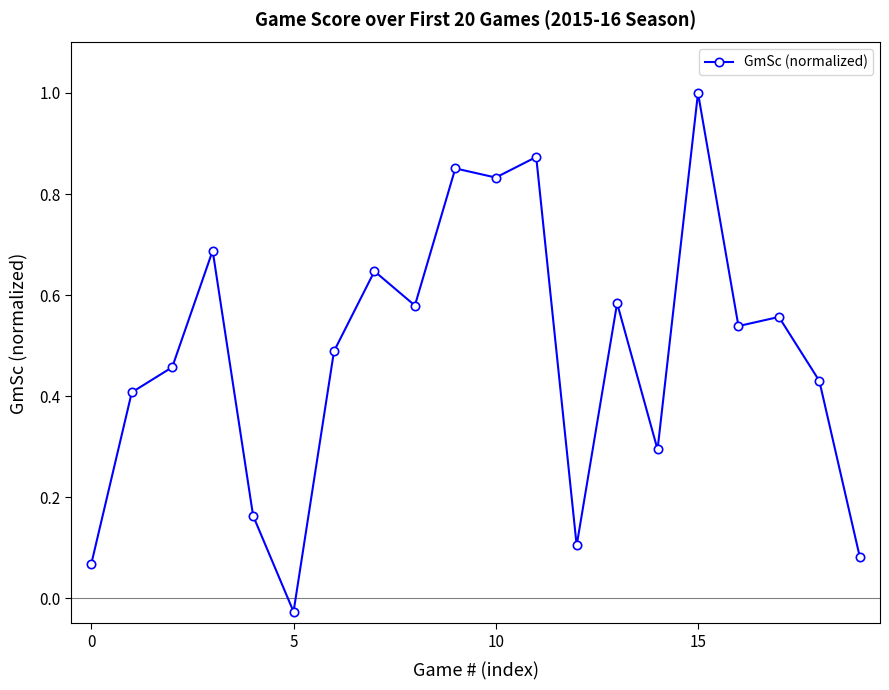

True or false: the data has more than 1 interior local peaks.

True